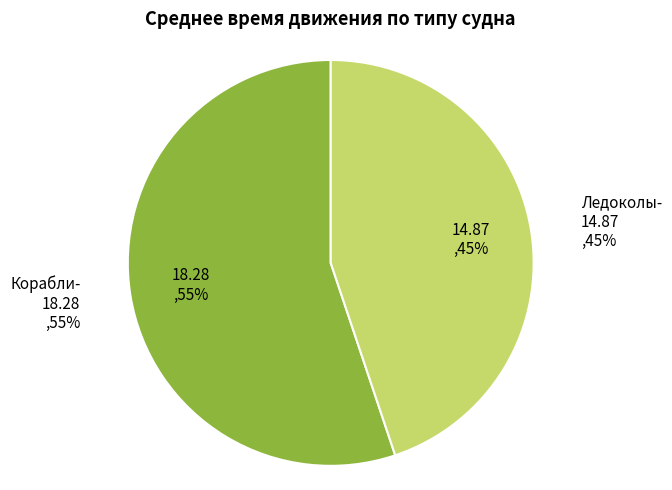

Rank the categories by value from lowest to highest.

Ледоколы, Корабли